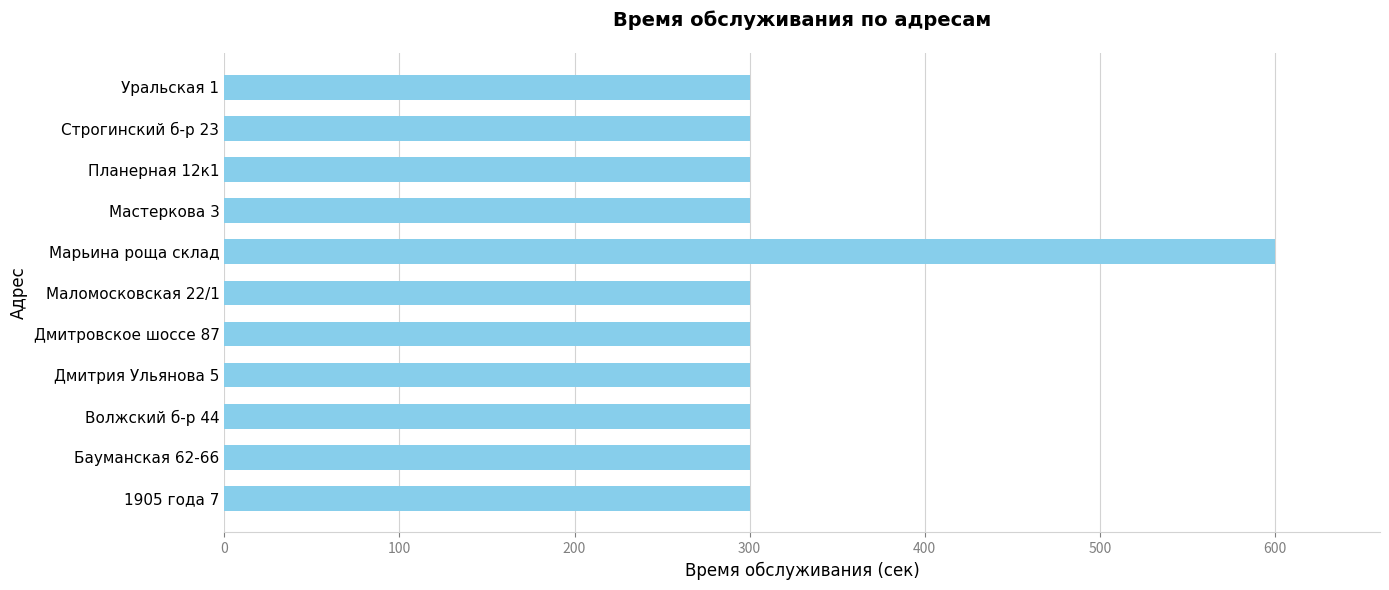

Is it true that the value at Маломосковская 22/1 is 67?

False